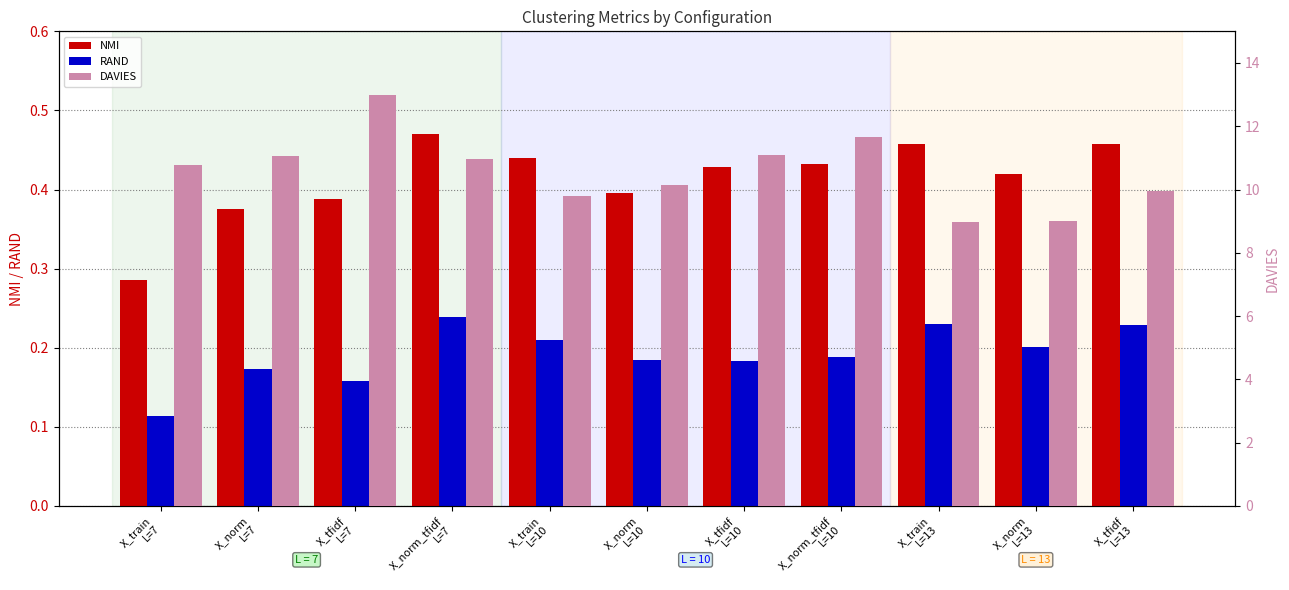

What is the difference between the second highest and second lowest values in the RAND series?

0.1